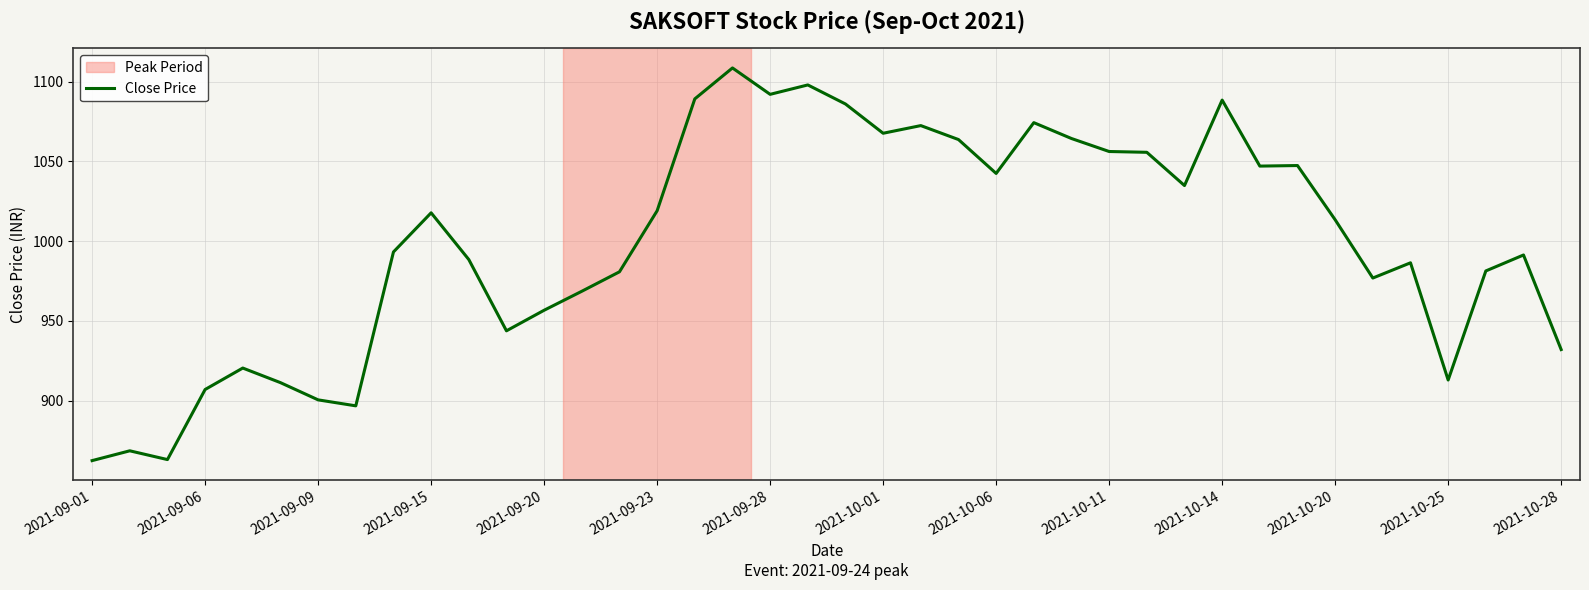

What is the smallest value displayed?

862.4